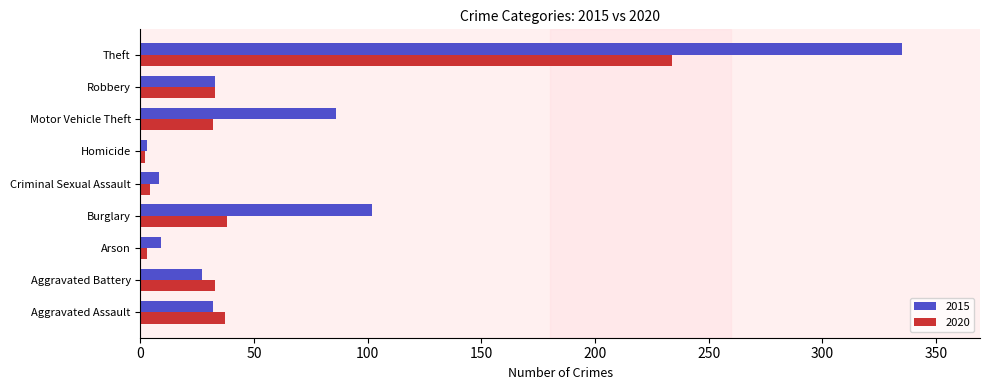

List the series in order of their peak value, lowest first.

2020, 2015